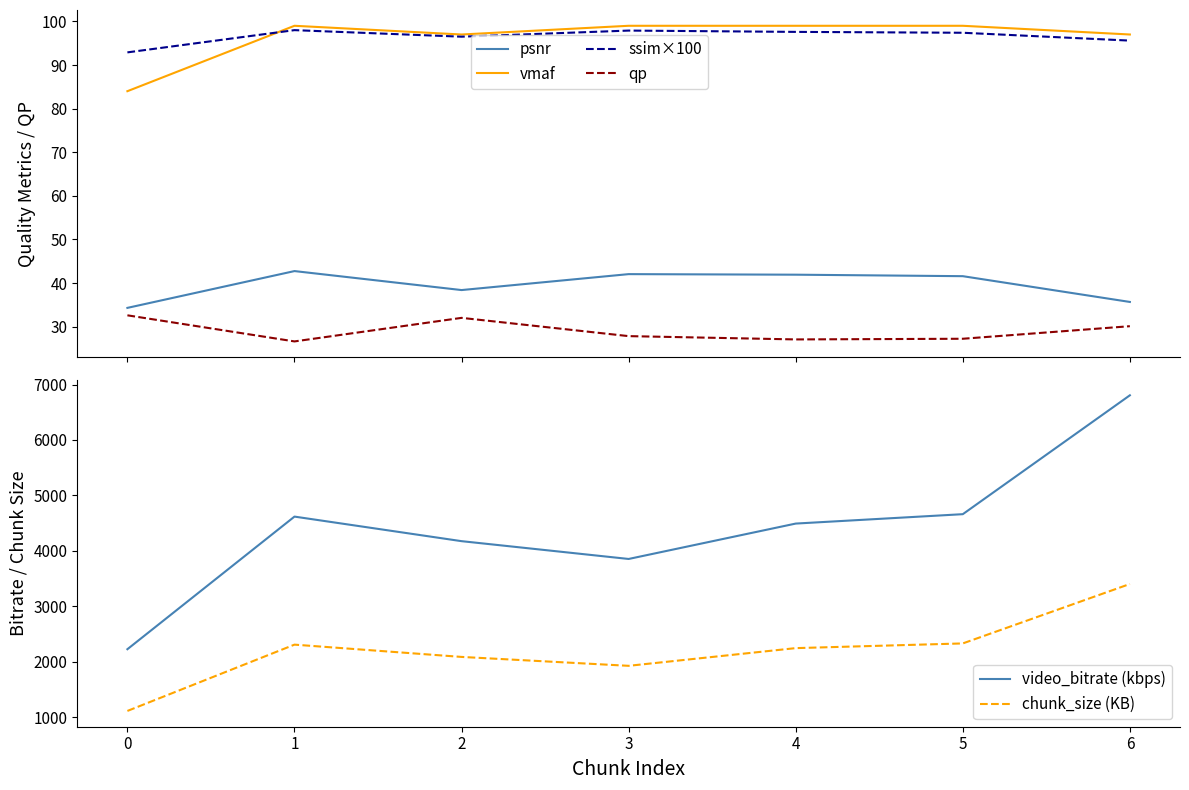

Reading right to left, list all the values displayed in this chart.

psnr: 35.7	41.6	41.9	42.0	38.4	42.7	34.3
vmaf: 97.0	99.0	99.0	99.0	97.0	99.0	84.0
ssim×100: 95.6	97.4	97.6	97.9	96.5	98.0	92.9
qp: 30.1	27.2	27.1	27.8	32.0	26.6	32.6
video_bitrate (kbps): 6805.8	4661.9	4492.5	3854.3	4175.3	4618.2	2226.8
chunk_size (KB): 3402.9	2330.9	2246.2	1927.1	2087.6	2309.1	1113.4